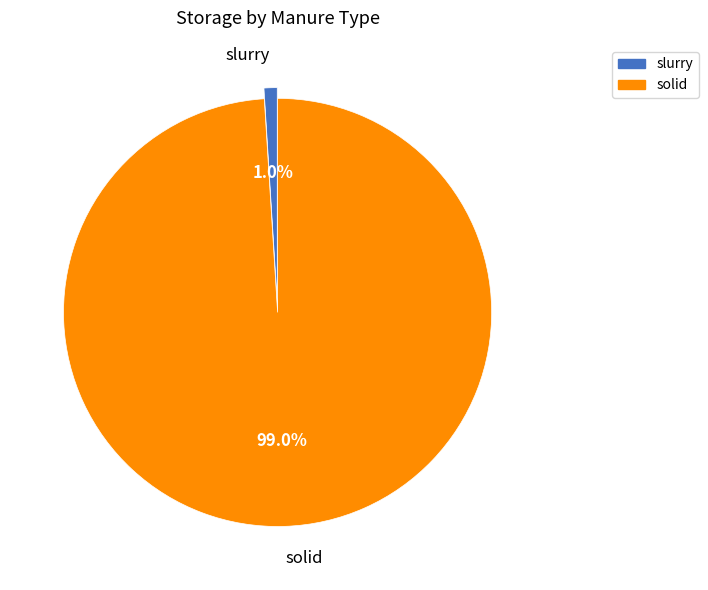

What is the largest slice in the pie chart?

solid